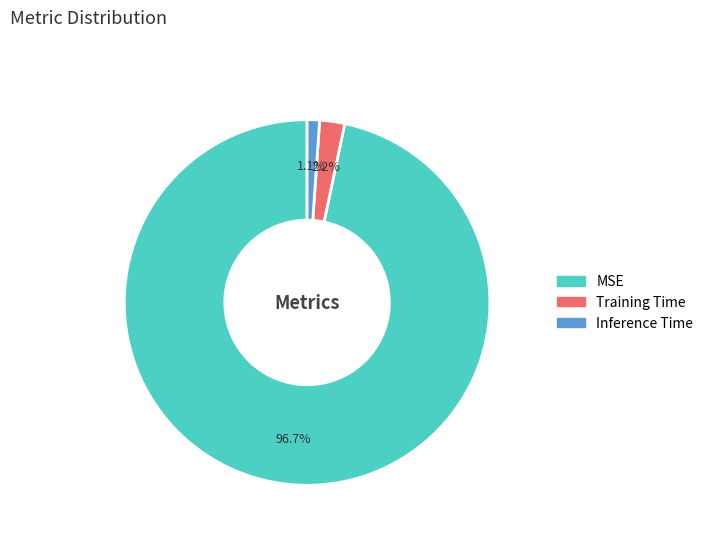

True or false: Training Time accounts for 12% of the total.

False